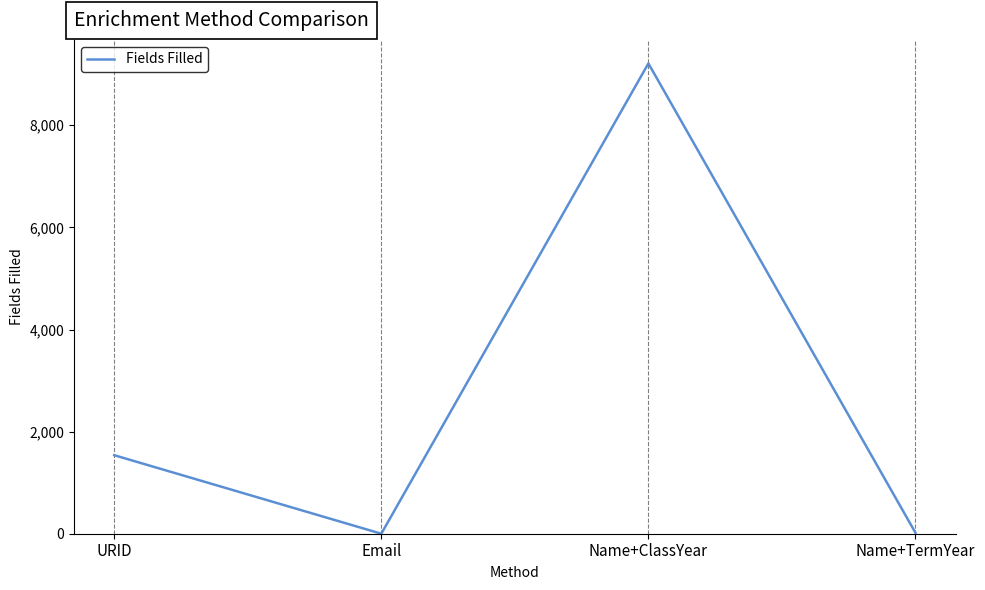

What is the difference between the maximum and minimum values?

9212